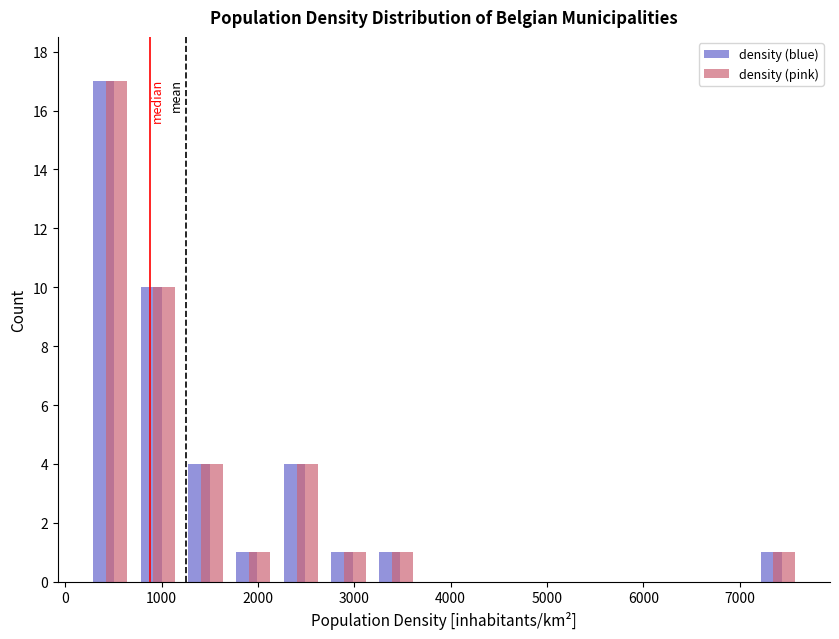

In the density (blue) series, which range on the x-axis has the tallest bar?

200 to 700